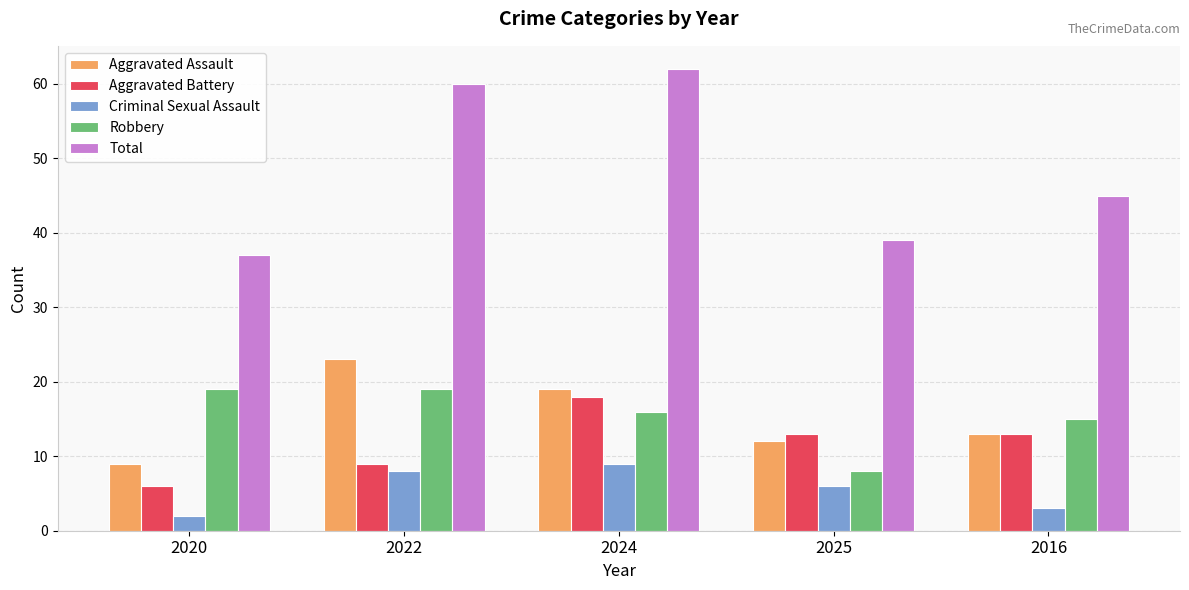

What is the minimum value for Criminal Sexual Assault?

2